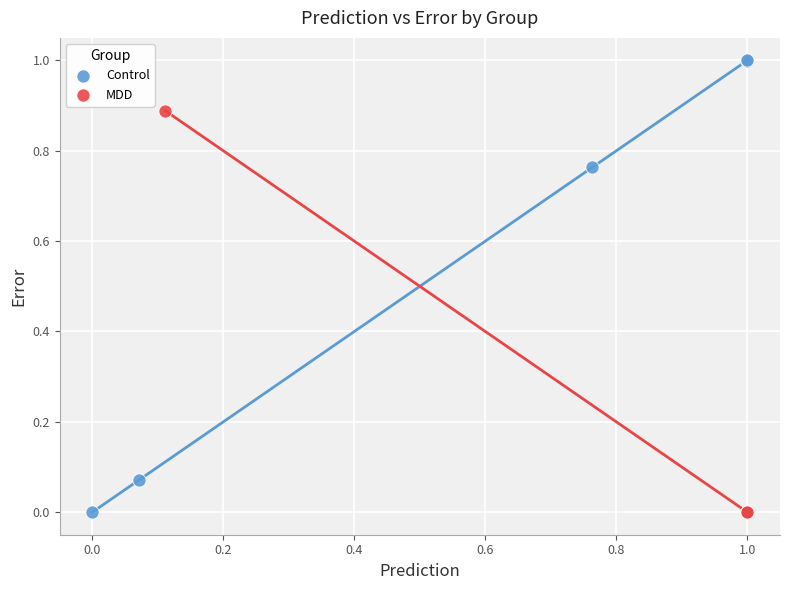

Which series reaches the maximum Y coordinate?

Control